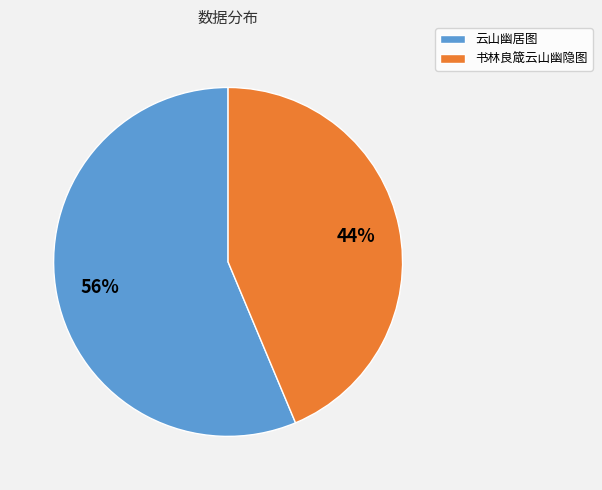

Which slice represents more than half of the pie?

云山幽居图